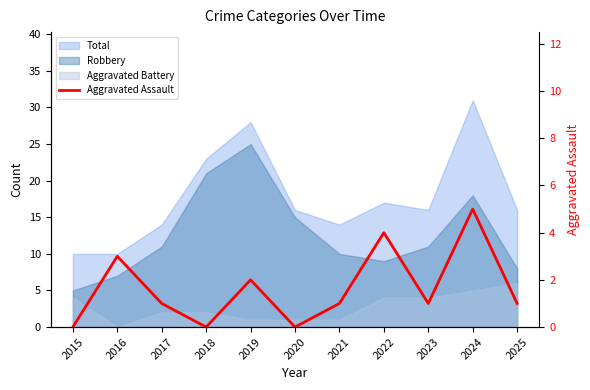

Between 2018 and 2020, which is larger?

2018